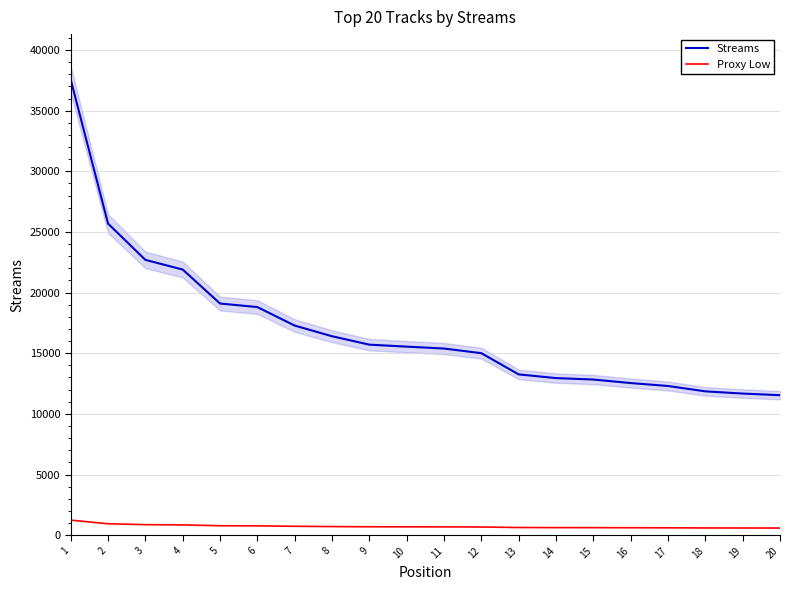

The value of Proxy Low at 16 is 613.5. True or false?

True